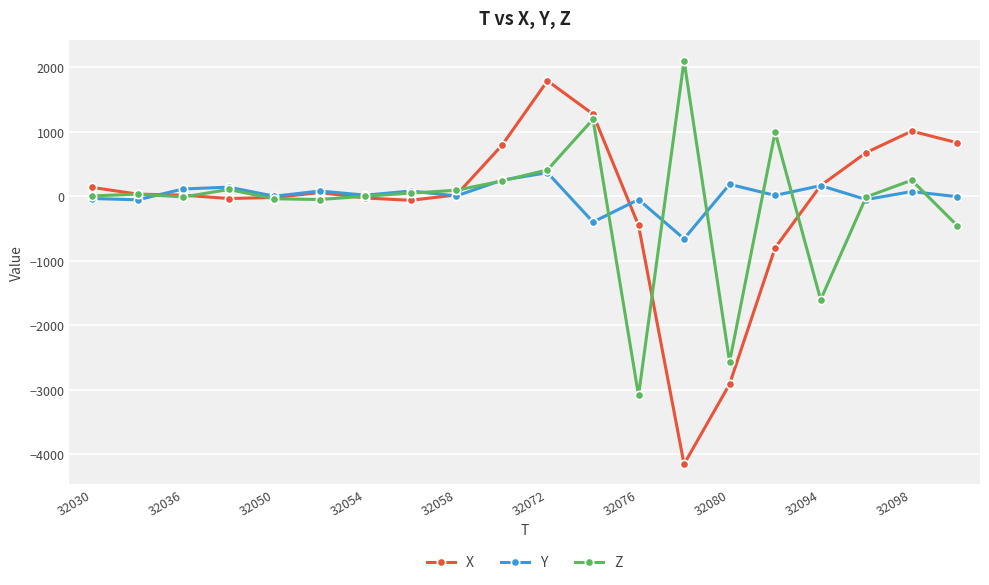

How many distinct data groups are displayed?

3